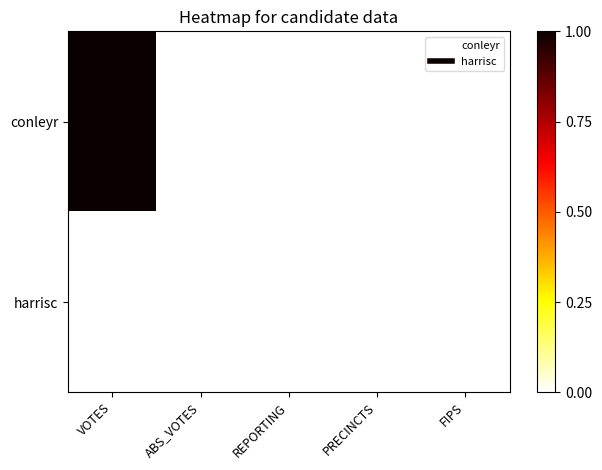

Count the number of data series in this chart.

2